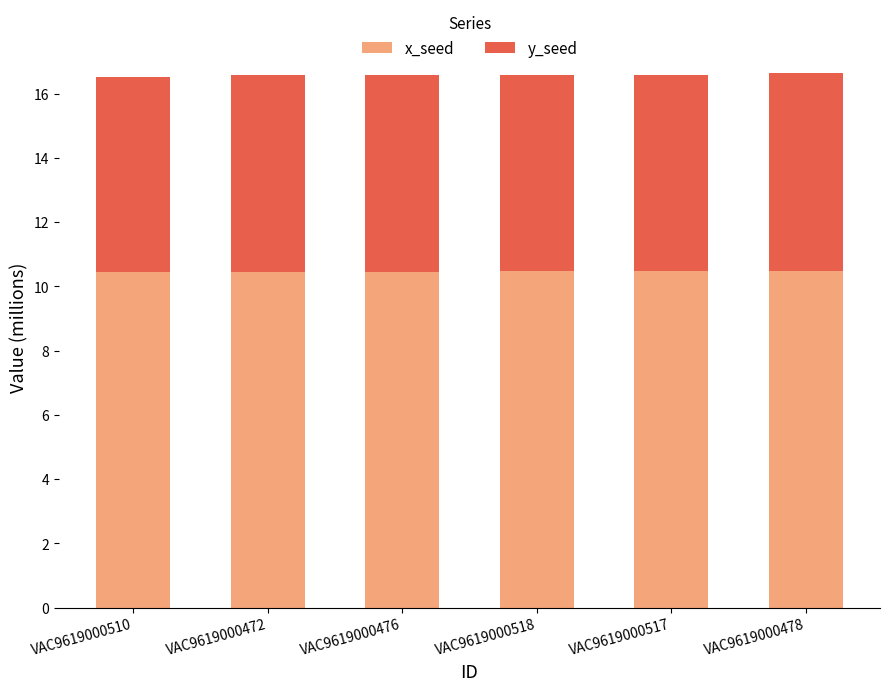

The value of x_seed at VAC9619000476 is 4.7. True or false?

False